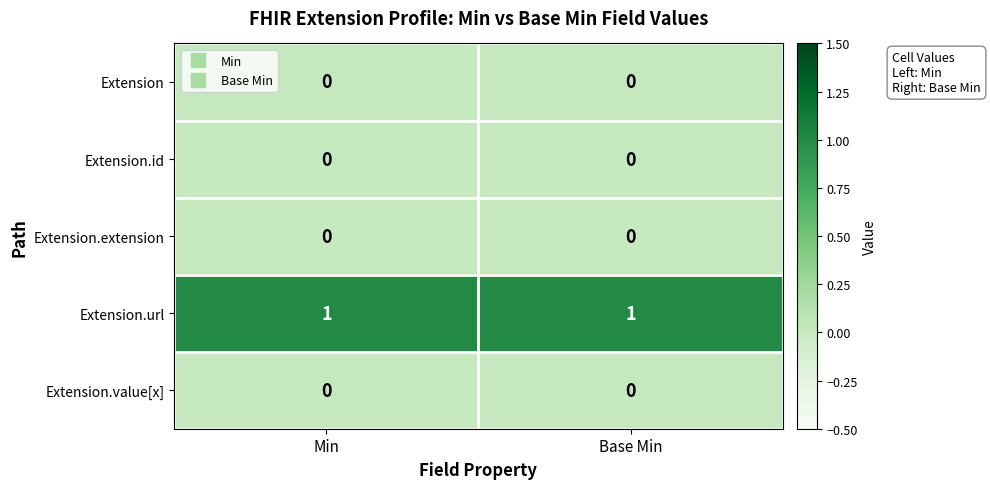

Is the value of Extension.url at Base Min greater than the value of Extension.value[x] at Base Min?

Yes